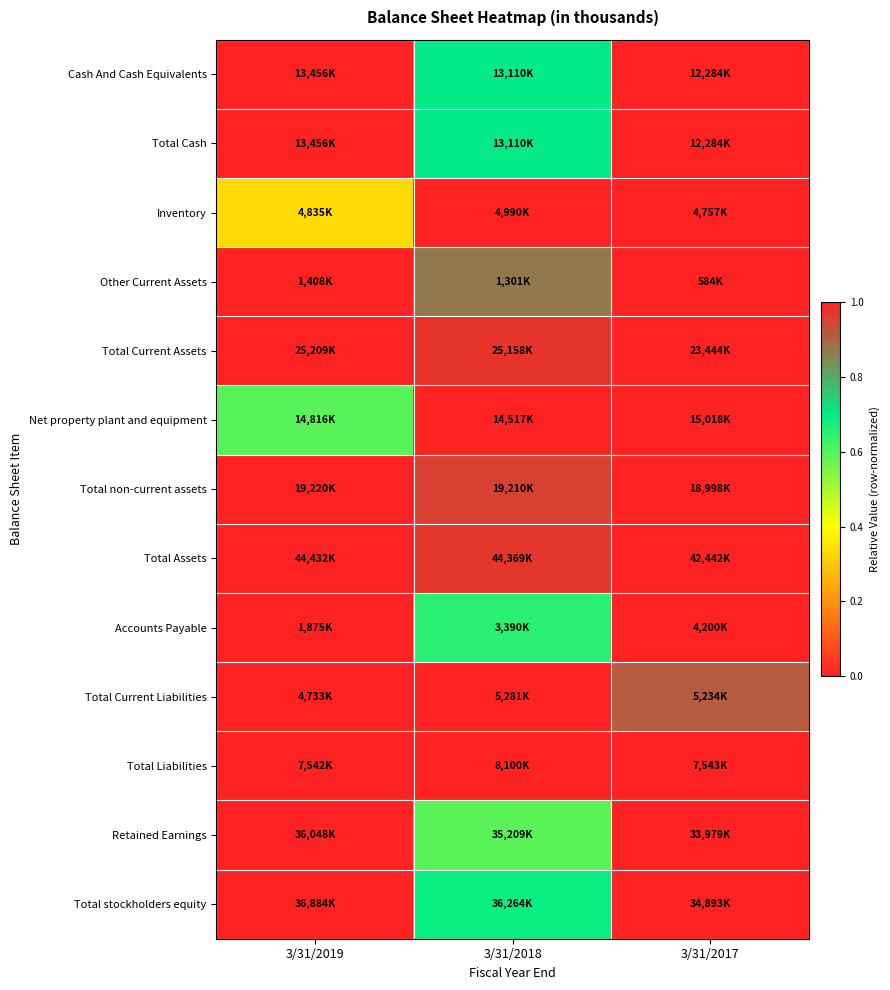

Which label corresponds to the smallest value in the chart?

3/31/2017